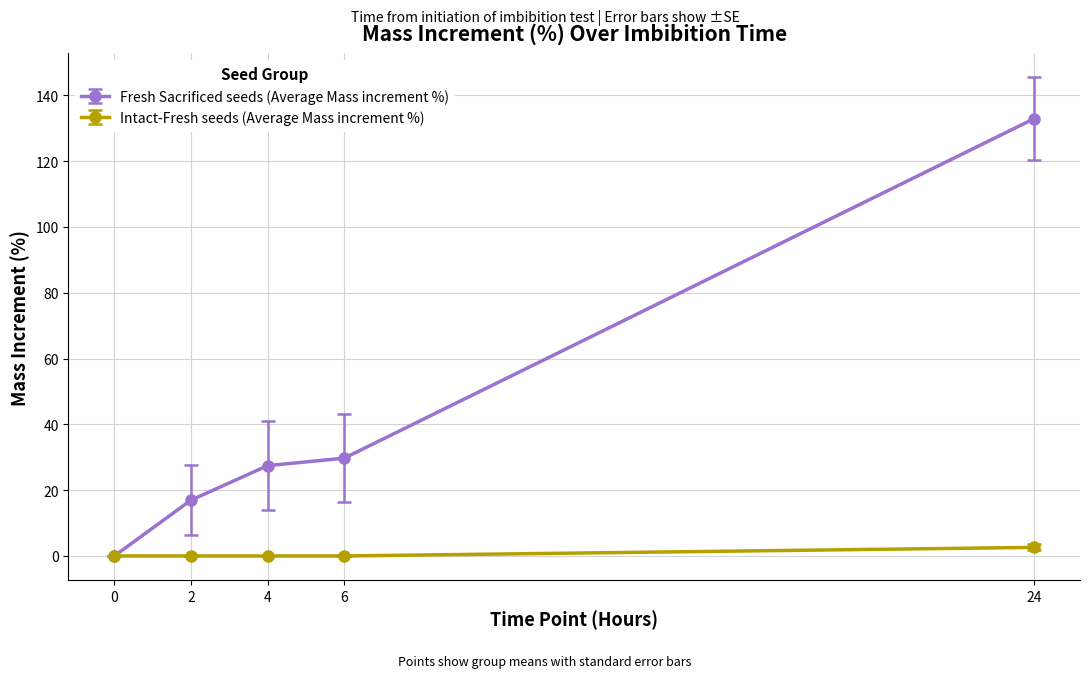

True or false: Fresh Sacrificed seeds (Average Mass increment %) has more than 0 interior local peaks.

False